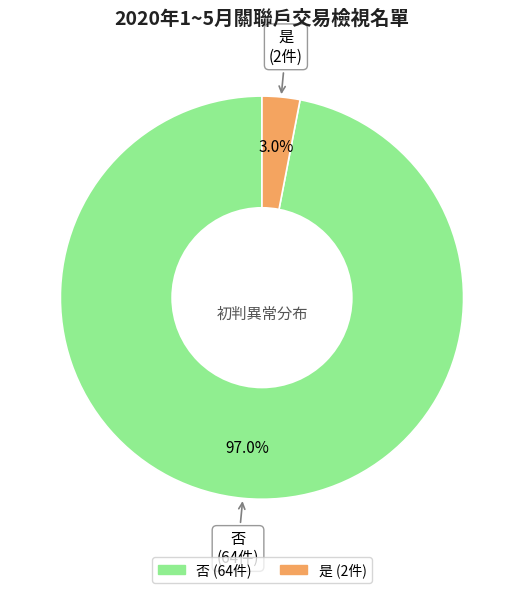

Is there any slice that represents more than half of the pie?

Yes